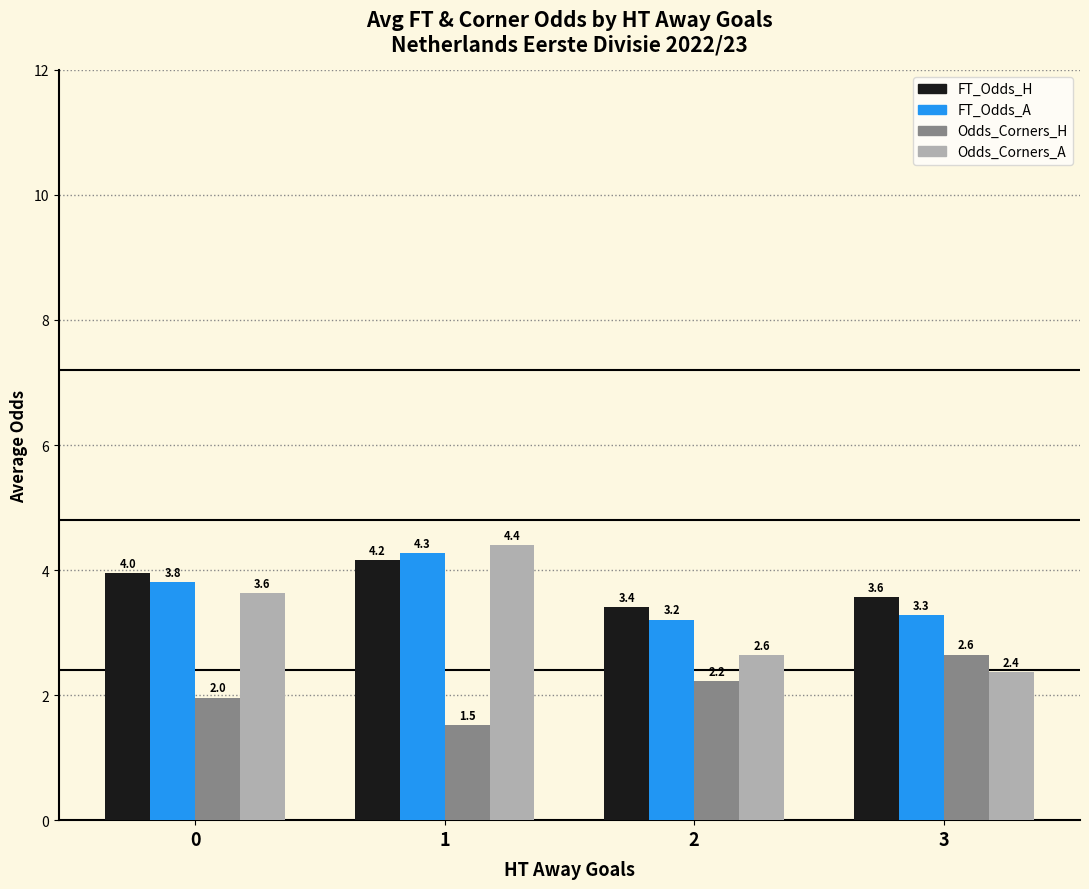

Reading left to right, transcribe all the data shown in this chart.

FT_Odds_H: 0=4.0	1=4.2	2=3.4	3=3.6
FT_Odds_A: 0=3.8	1=4.3	2=3.2	3=3.3
Odds_Corners_H: 0=2.0	1=1.5	2=2.2	3=2.6
Odds_Corners_A: 0=3.6	1=4.4	2=2.6	3=2.4